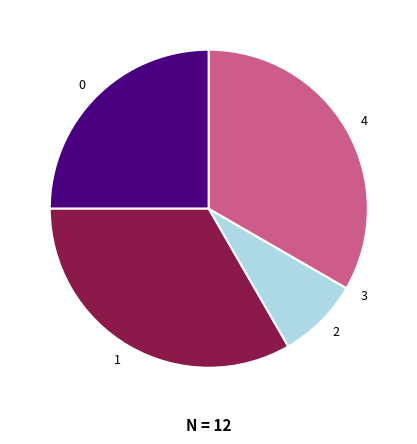

Do 1 and 2 together represent more than half of the pie?

No